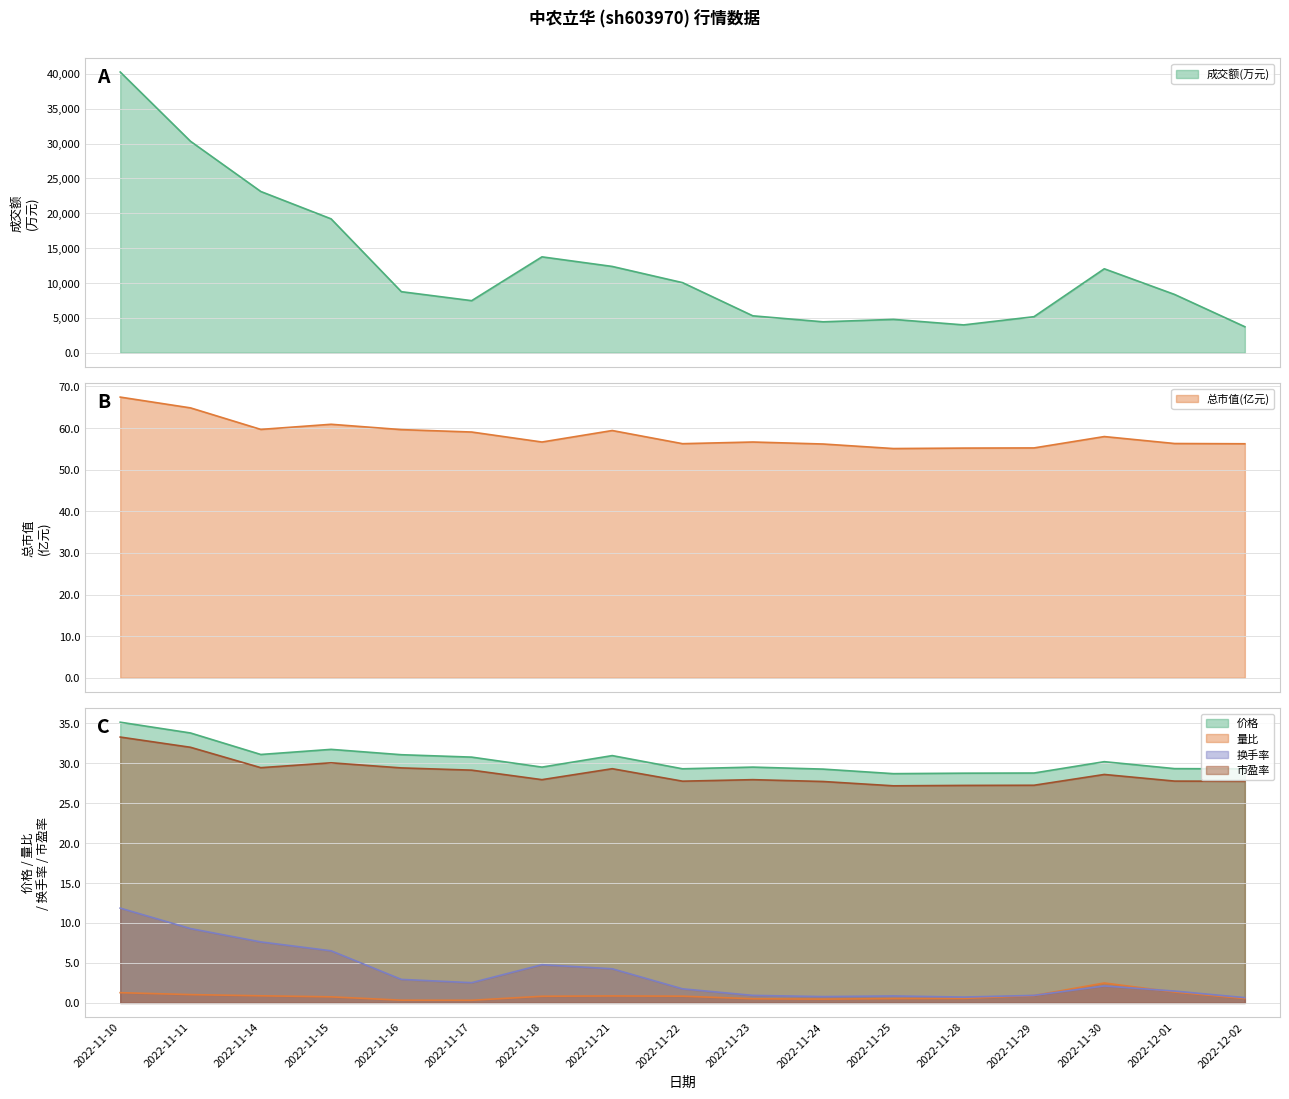

How many distinct data groups are displayed?

6